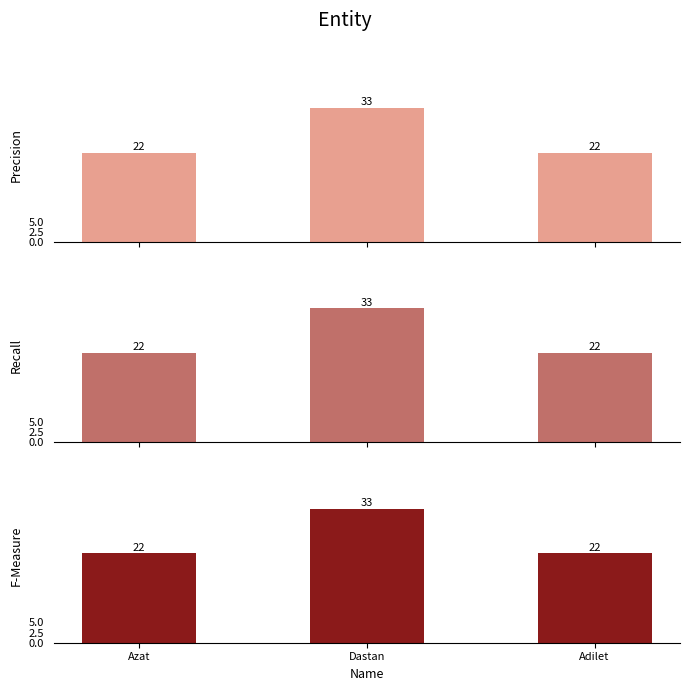

How many values exceed 22?

1